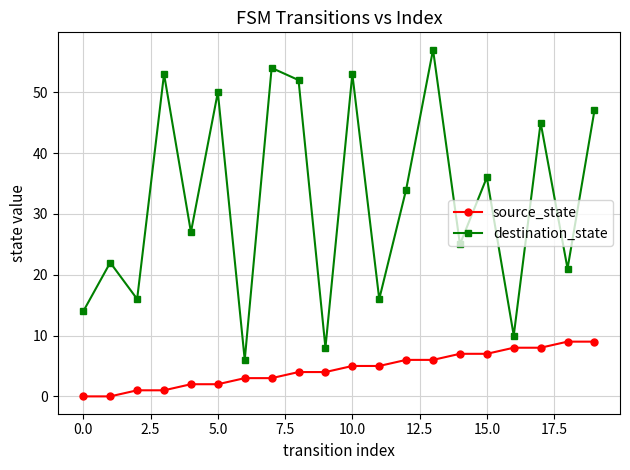

What is the minimum value for destination_state?

6